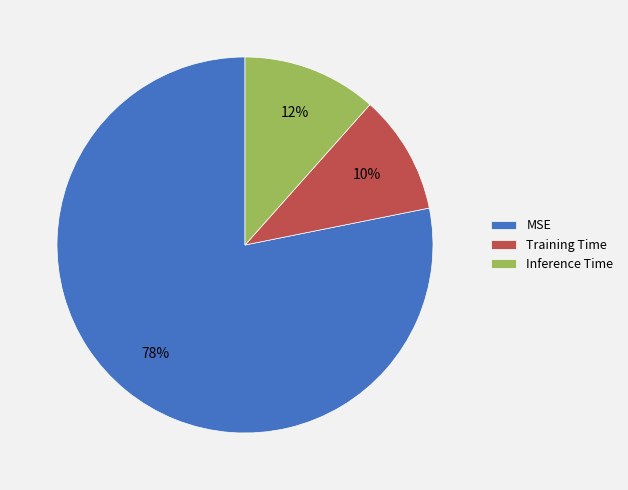

To the nearest percent, what is the combined percentage of Inference Time and Training Time?

22%